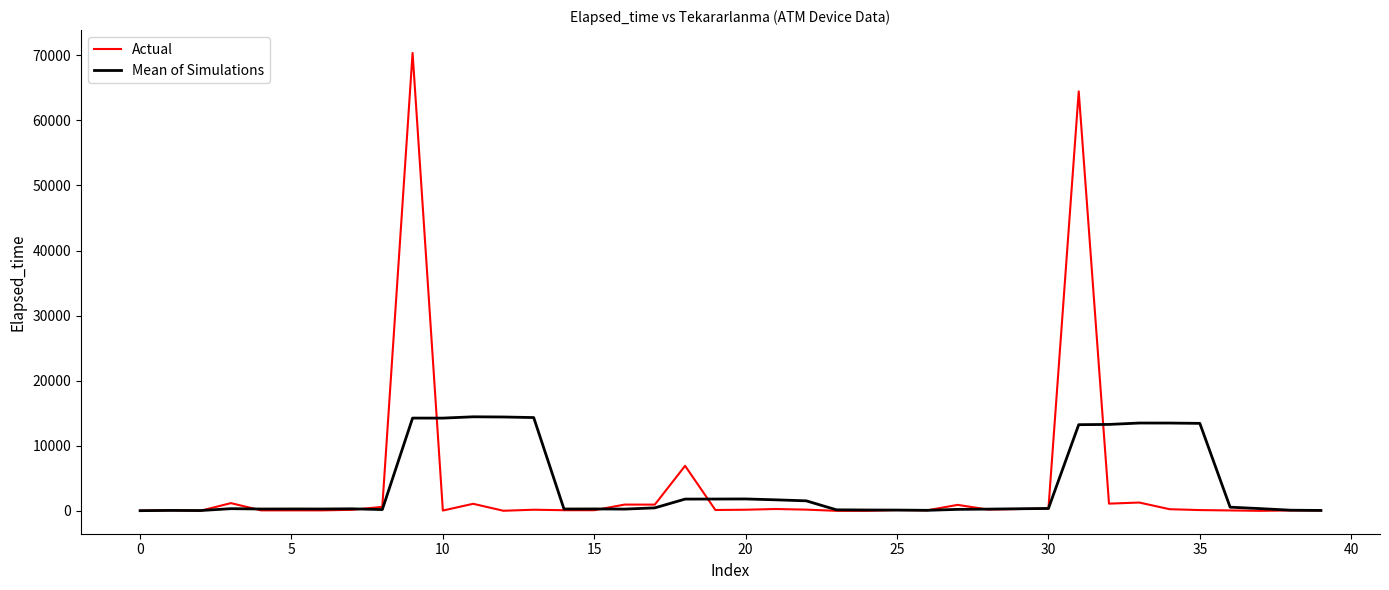

Which series has the largest range (max minus min)?

Actual